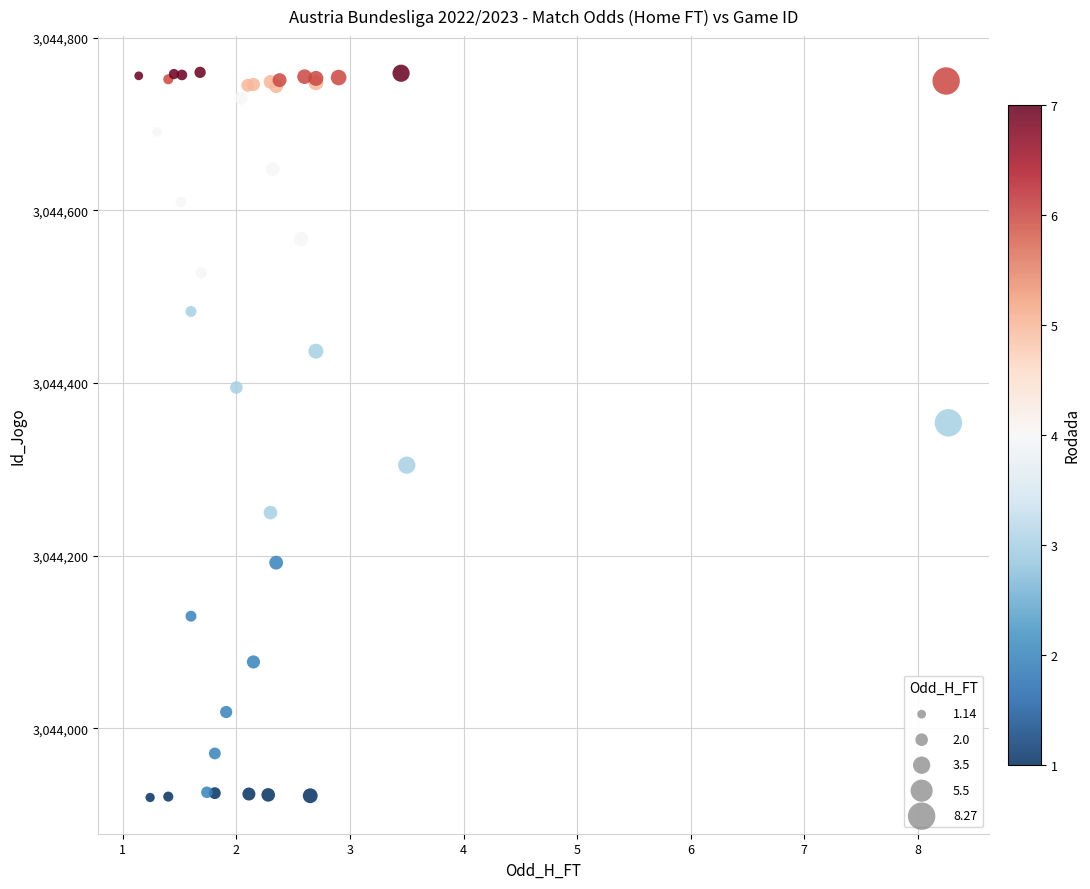

What Y value in the scatter plot is closest to 3044340?

3044354